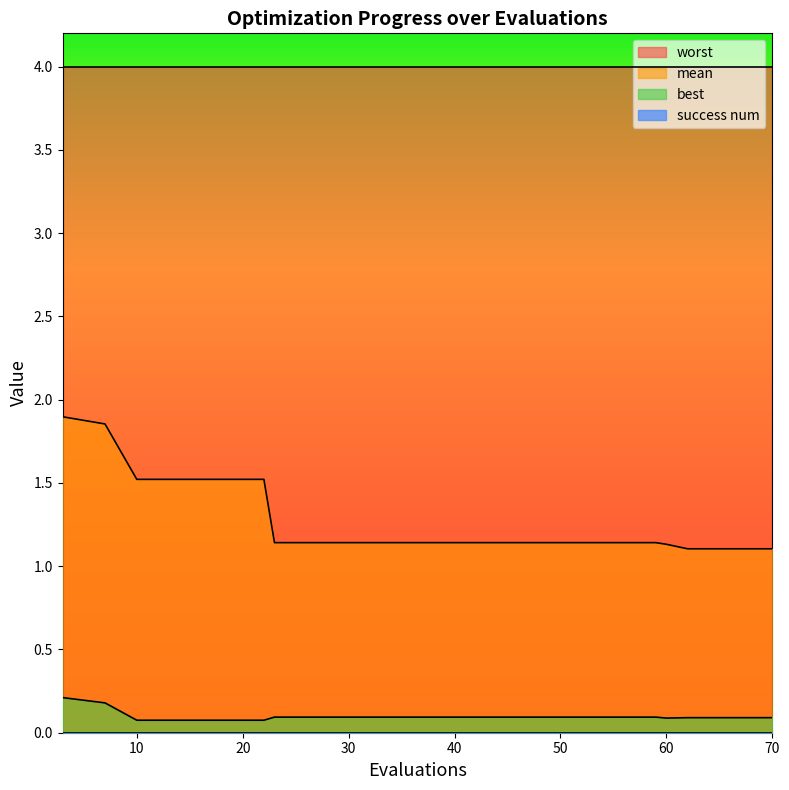

Is the value of best at 55 greater than the value of mean at 18?

No